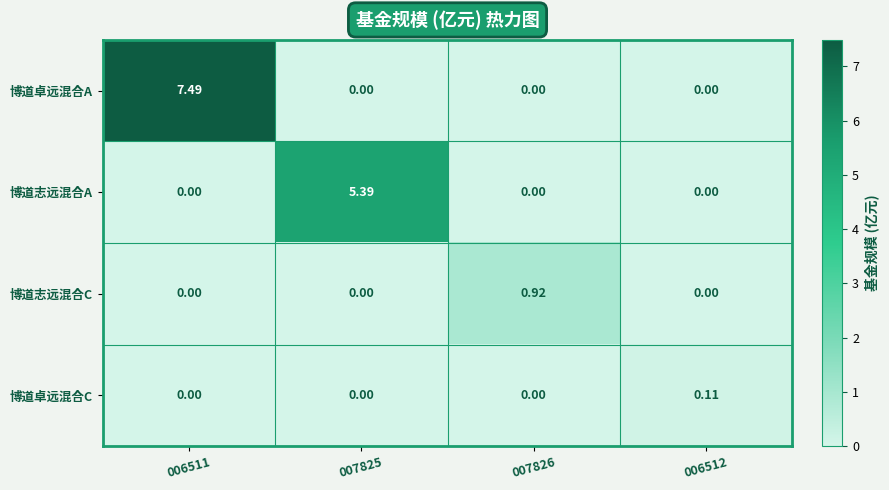

At which category is the sum across all series the highest?

006511